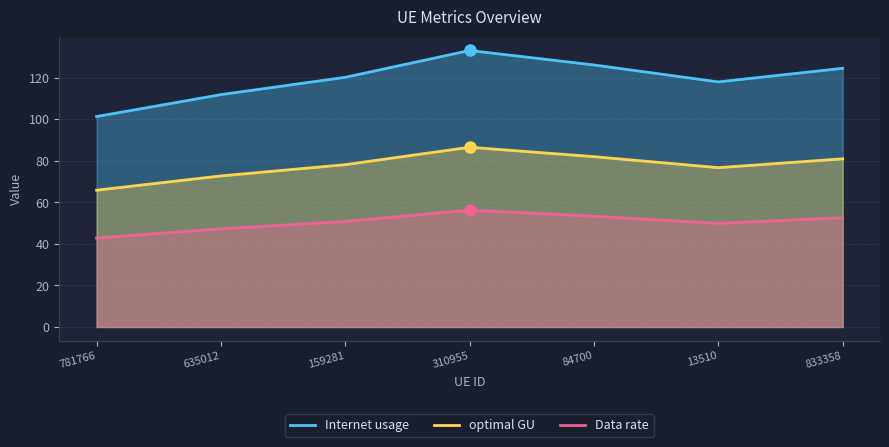

At which category does optimal GU reach its first local valley?

13510